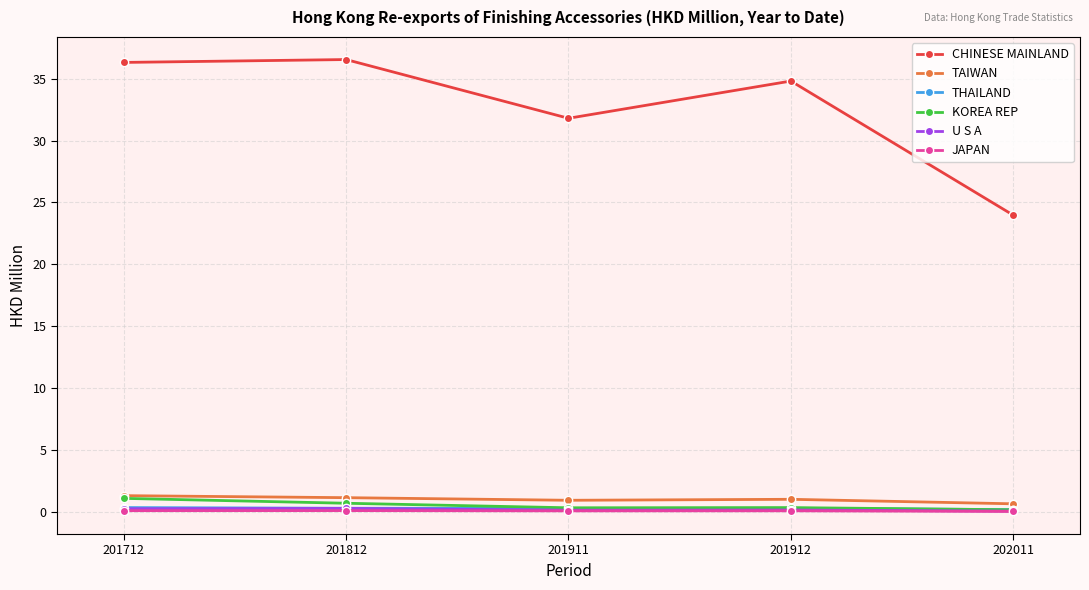

What is the value of the TAIWAN point at the 3rd from the left?

0.9